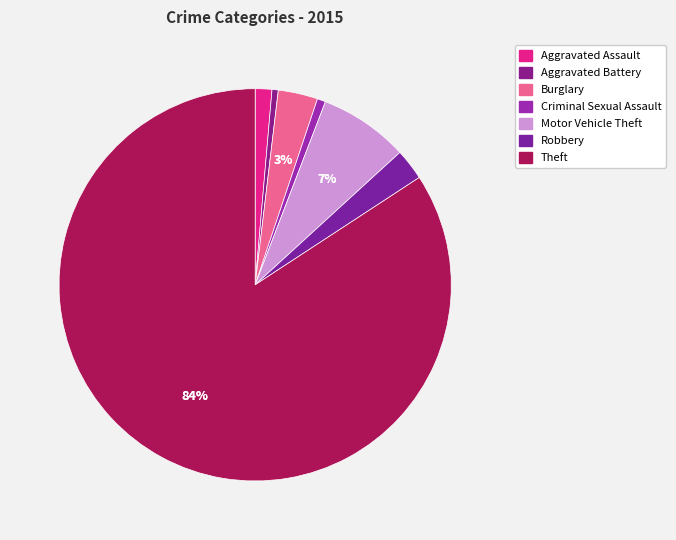

Rank the categories by value from highest to lowest.

Theft, Motor Vehicle Theft, Burglary, Robbery, Aggravated Assault, Criminal Sexual Assault, Aggravated Battery